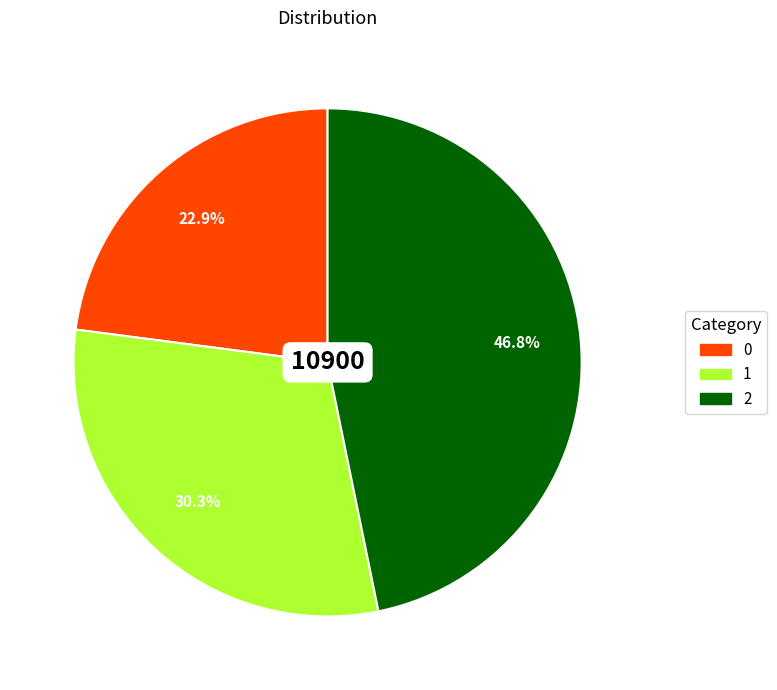

Is it true that 2 is 47% of the pie?

True